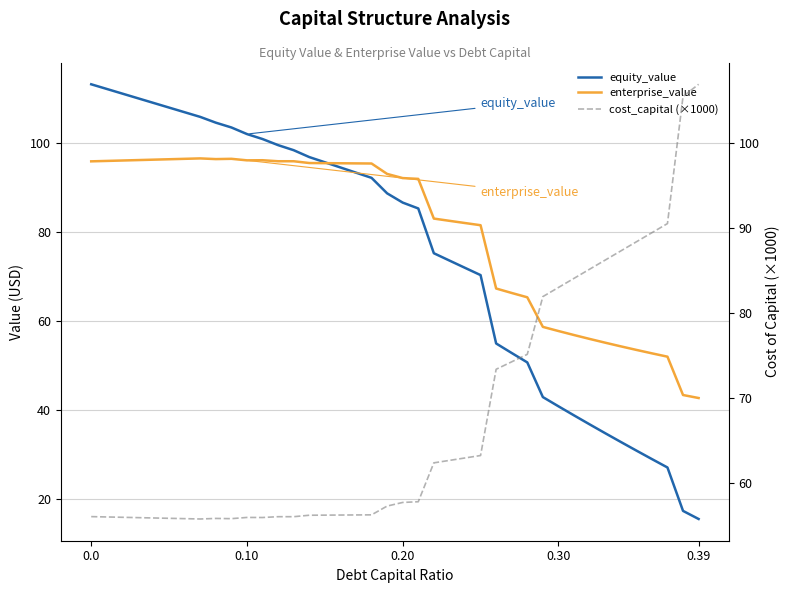

Reading left to right, extract all data points from this chart.

equity_value: 113.1	112.0	111.0	110.0	108.9	107.9	106.8	105.8	104.5	103.4	101.9	100.8	99.4	98.3	96.8	95.6	94.4	93.3	92.1	88.6	86.5	85.2	75.2	73.5	71.9	70.3	54.9	52.8	50.7	42.9	40.8	38.8	36.7	34.8	32.8	30.9	28.9	27.1	17.3	15.5
enterprise_value: 95.8	95.9	96.0	96.1	96.2	96.3	96.4	96.5	96.3	96.4	96.0	96.0	95.8	95.8	95.4	95.4	95.4	95.3	95.3	93.0	92.0	91.9	82.9	82.4	81.9	81.5	67.2	66.2	65.3	58.6	57.7	56.8	55.9	55.1	54.3	53.5	52.7	51.9	43.3	42.7
cost_capital (×1000): 56.0	55.9	55.9	55.9	55.8	55.8	55.7	55.7	55.8	55.7	55.9	55.9	56.0	56.0	56.1	56.2	56.2	56.2	56.2	57.2	57.7	57.7	62.3	62.6	62.9	63.2	73.3	74.2	75.1	81.9	83.0	84.1	85.1	86.2	87.3	88.4	89.4	90.5	105.5	106.9